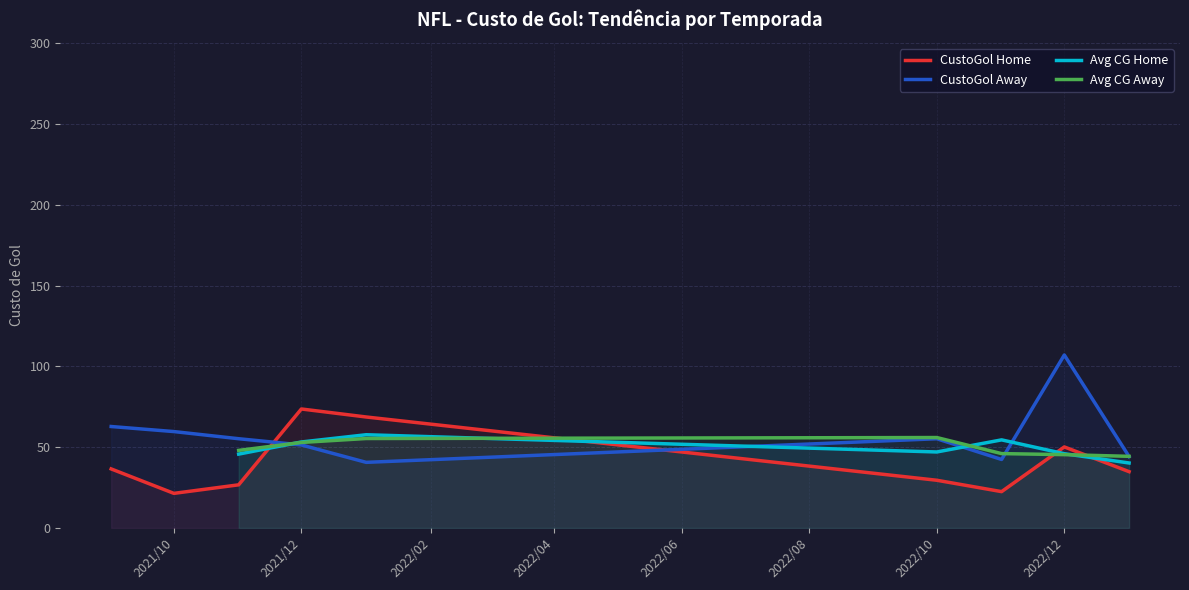

True or false: Avg CG Home and CustoGol Away intersect in this chart.

True